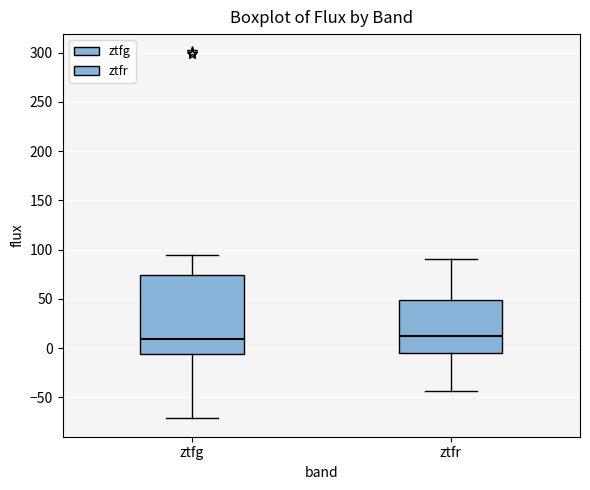

Which box is the tallest, from its lower edge to its upper edge?

ztfg